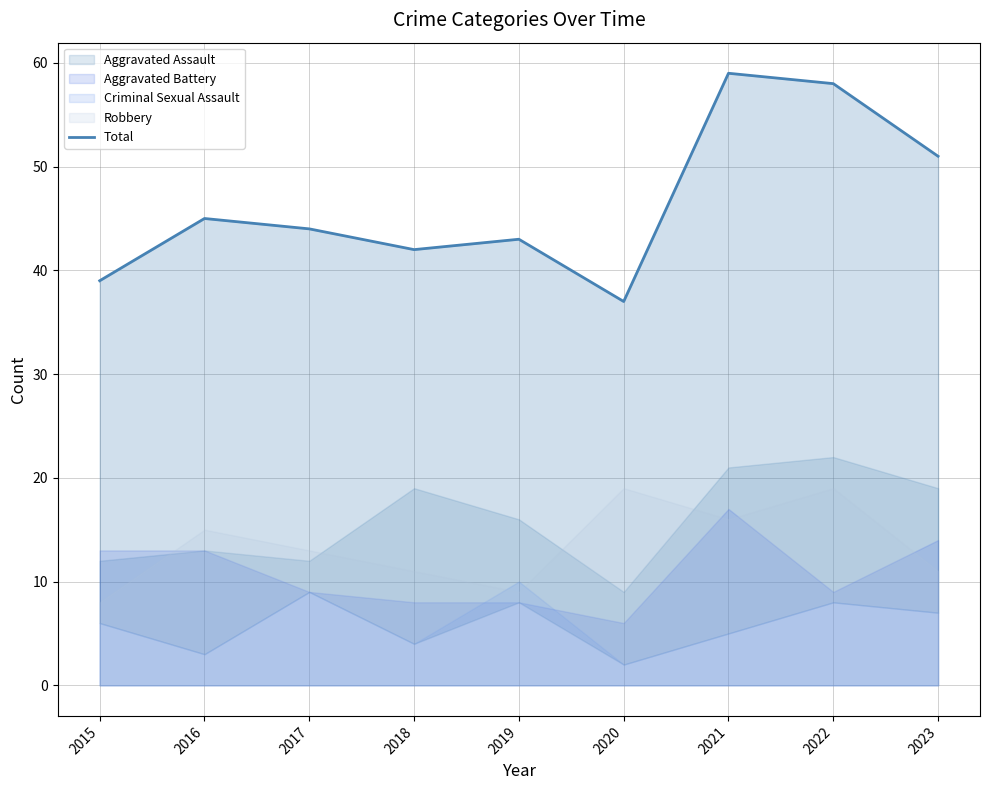

Which has a higher value, 2023 or 2020?

2023